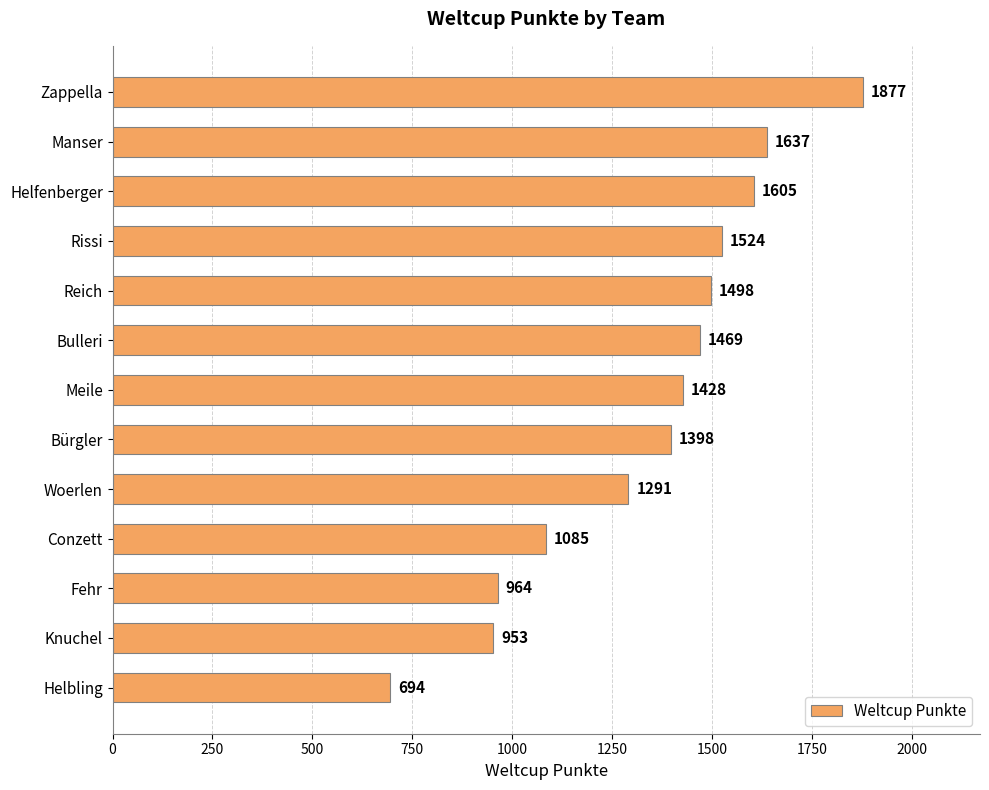

Reading top to bottom, list all the values displayed in this chart.

Zappella=1877	Manser=1637	Helfenberger=1605	Rissi=1524	Reich=1498	Bulleri=1469	Meile=1428	Bürgler=1398	Woerlen=1291	Conzett=1085	Fehr=964	Knuchel=953	Helbling=694